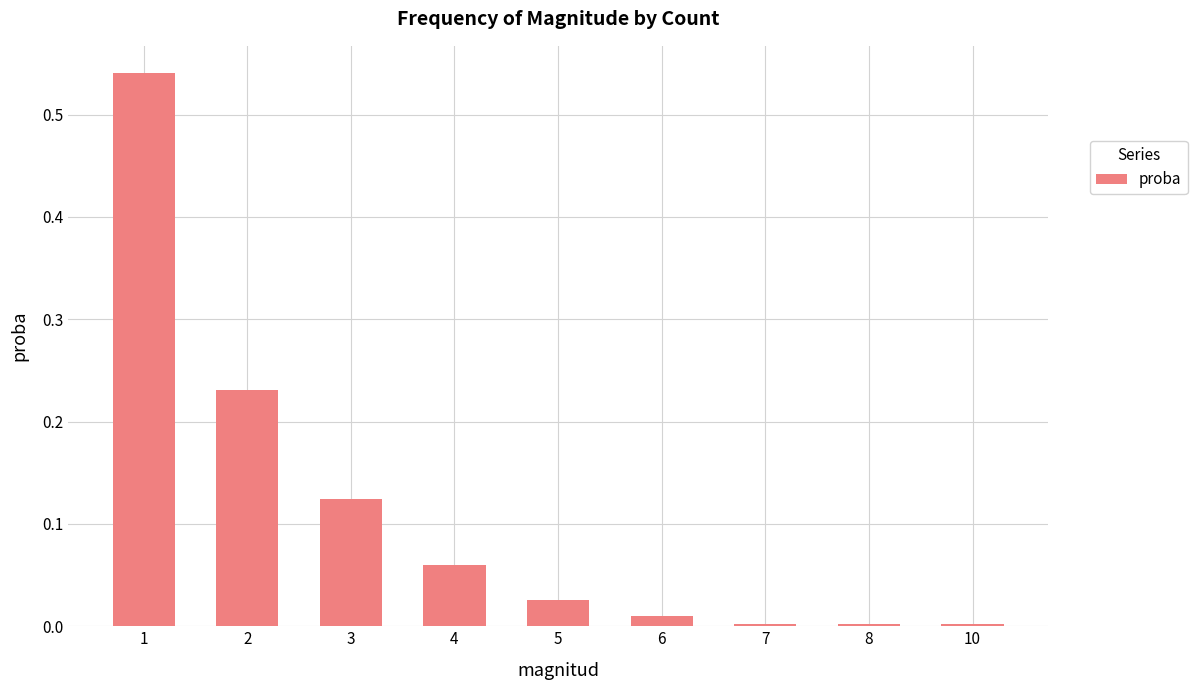

The value at 7 is 0.0. True or false?

True